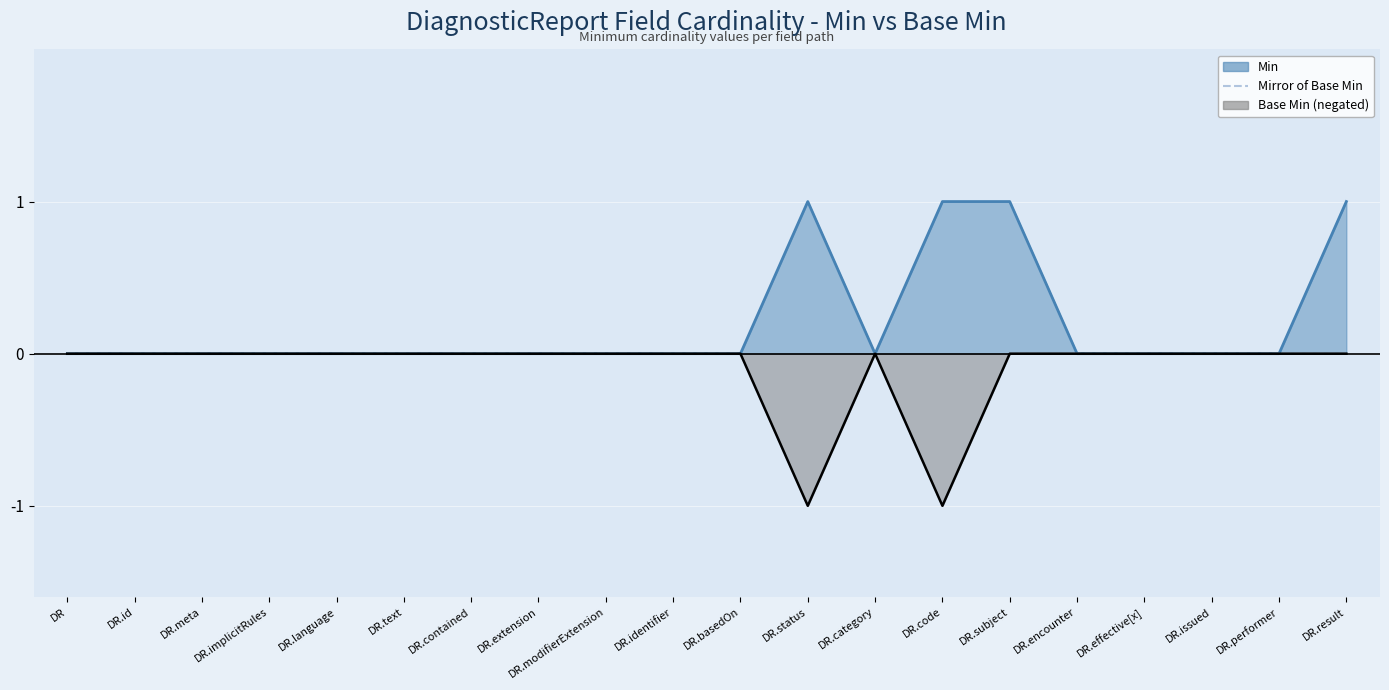

What is the difference between the maximum and minimum values?

1